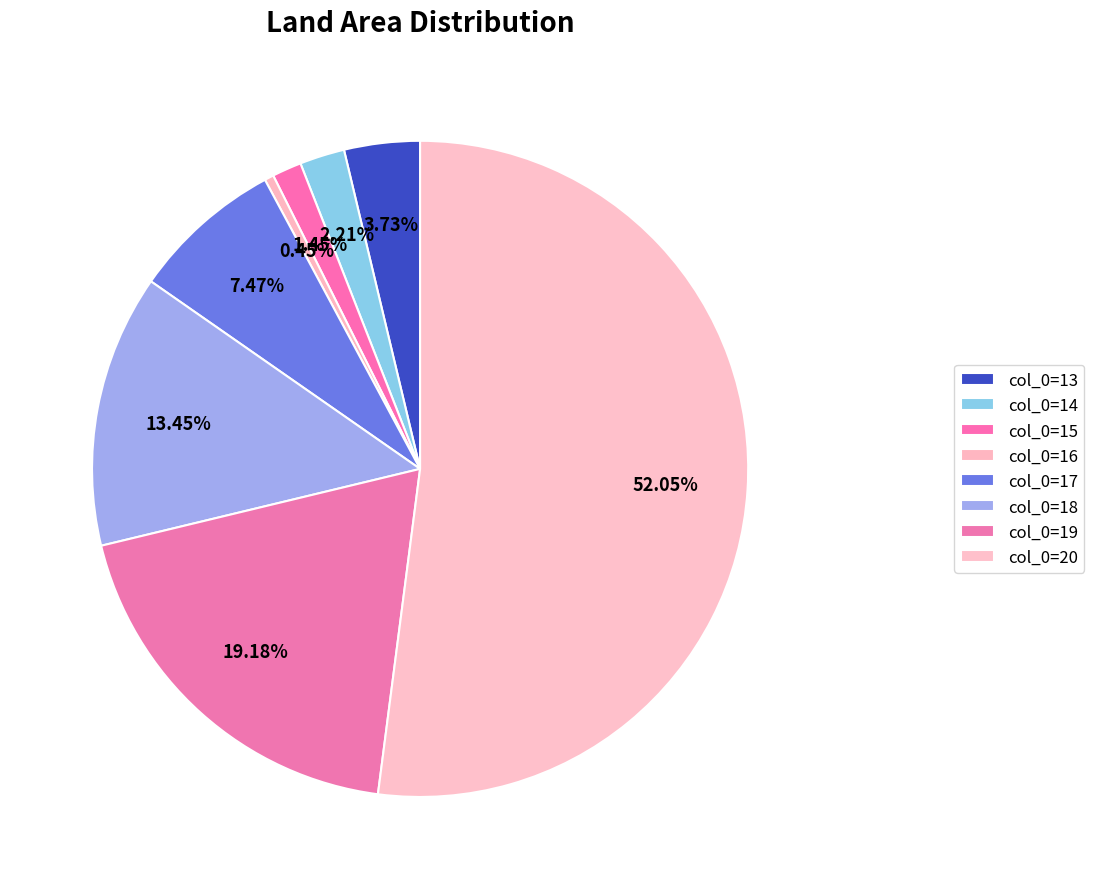

Is there any slice that represents more than half of the pie?

Yes